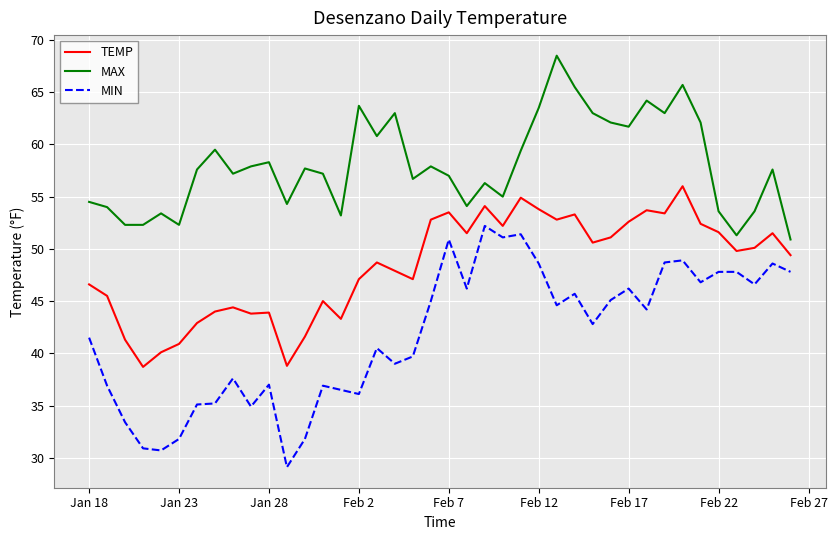

List the series in order of their overall mean, lowest first.

MIN, TEMP, MAX